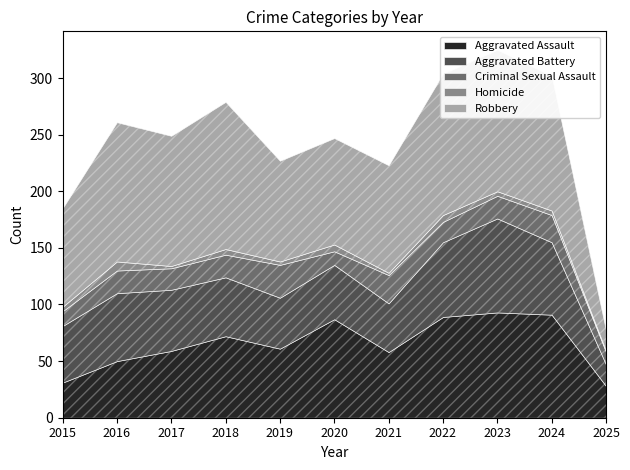

True or false: Homicide and Robbery intersect in this chart.

False